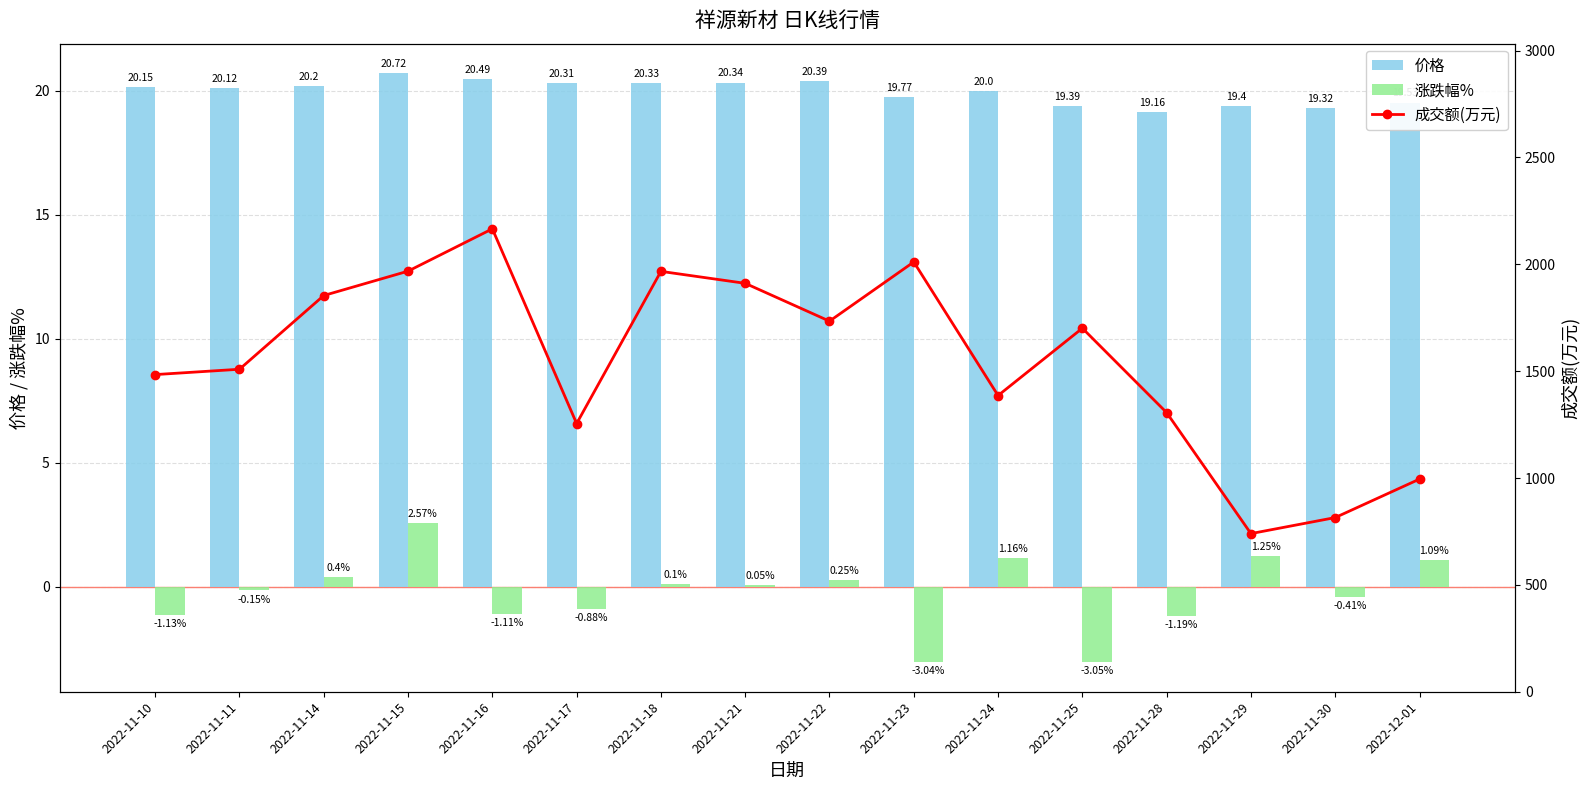

What is the label of the 5th bar from the right?

2022-11-25